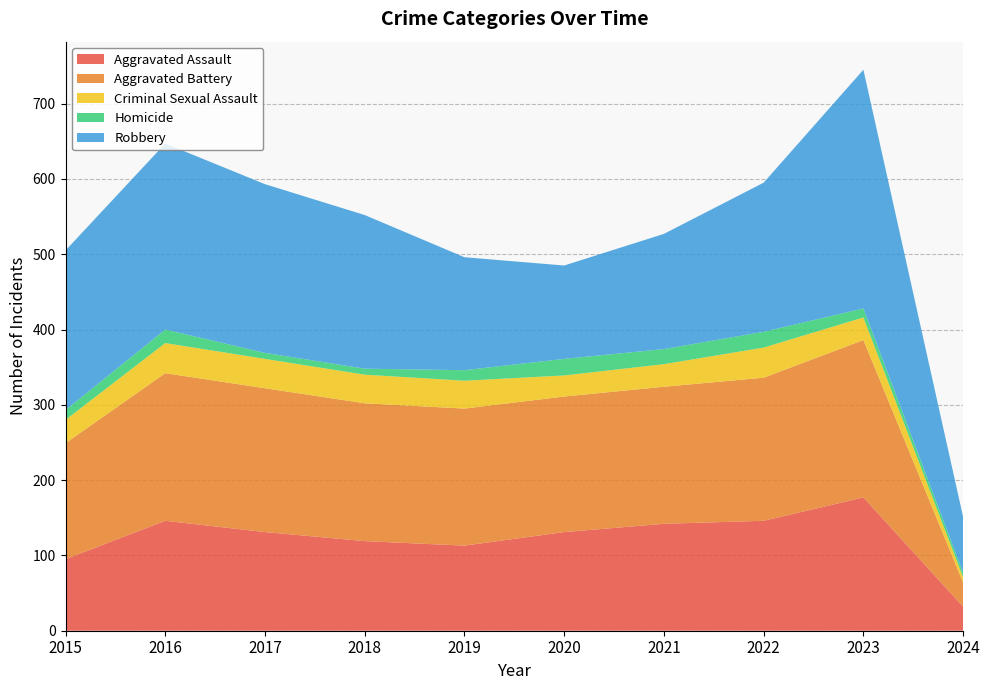

Reading left to right, transcribe all the data shown in this chart.

Aggravated Assault: 2015=95	2016=146	2017=131	2018=119	2019=113	2020=131	2021=142	2022=146	2023=177	2024=32
Aggravated Battery: 2015=154	2016=196	2017=191	2018=183	2019=182	2020=180	2021=182	2022=190	2023=209	2024=32
Criminal Sexual Assault: 2015=31	2016=40	2017=39	2018=38	2019=37	2020=28	2021=30	2022=40	2023=30	2024=7
Homicide: 2015=13	2016=18	2017=8	2018=8	2019=14	2020=22	2021=20	2022=21	2023=12	2024=6
Robbery: 2015=212	2016=247	2017=224	2018=204	2019=150	2020=124	2021=153	2022=198	2023=317	2024=74